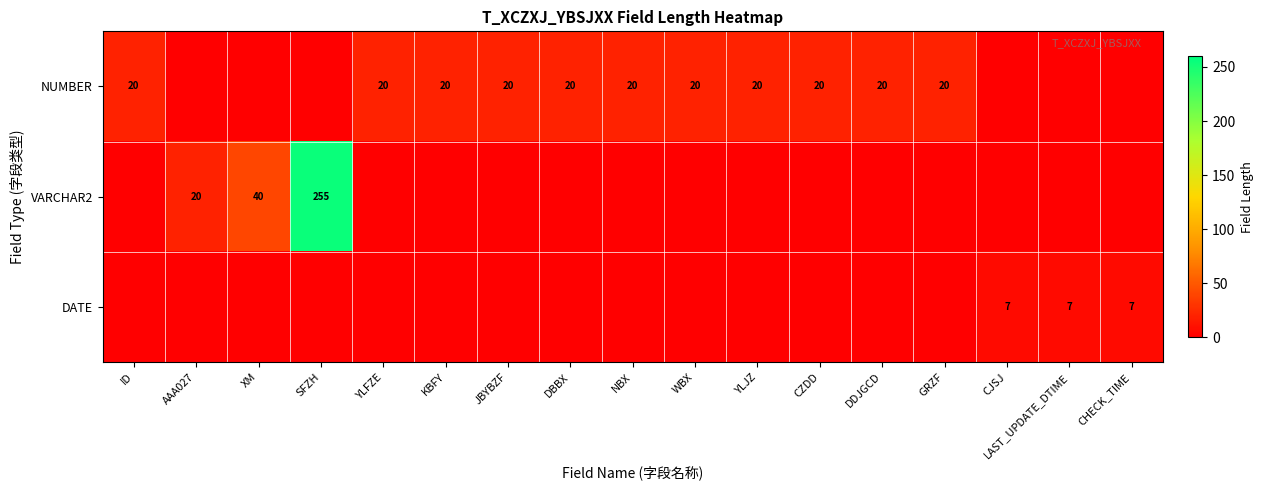

Between AAA027 and KBFY, which is larger?

KBFY